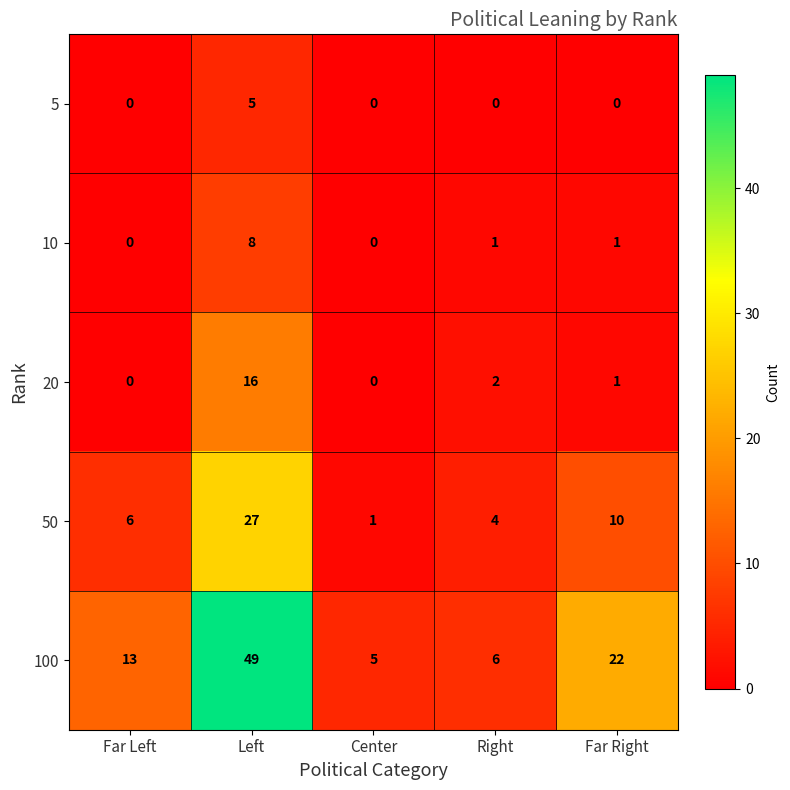

The value of 20 at Left is 23. True or false?

False